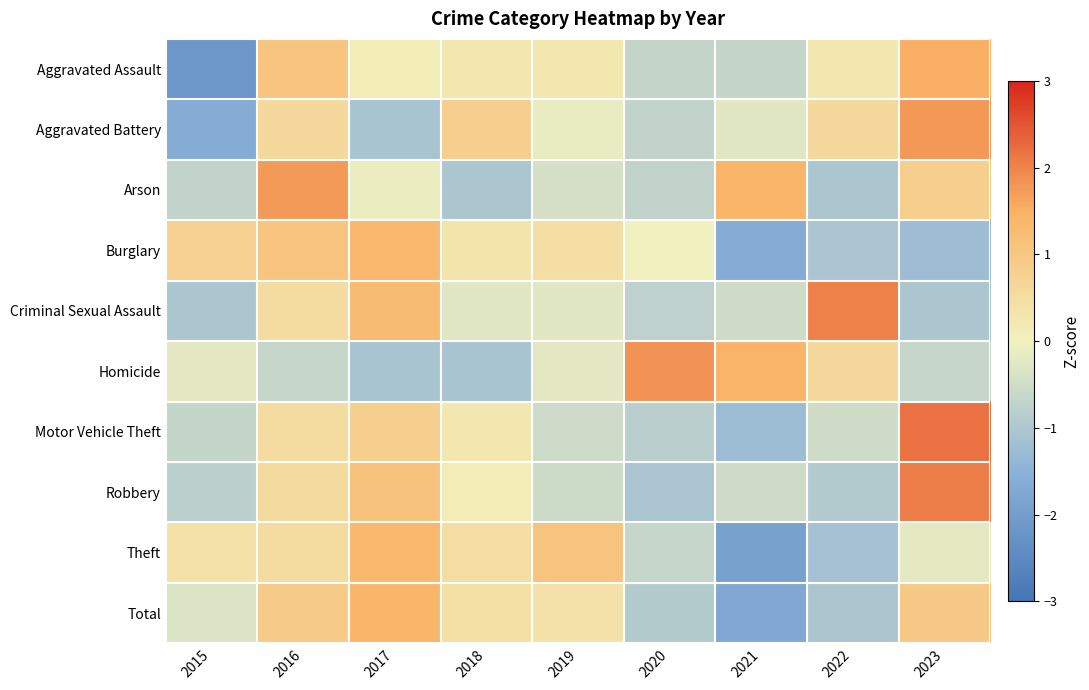

Which series has the largest range (max minus min)?

Aggravated Assault